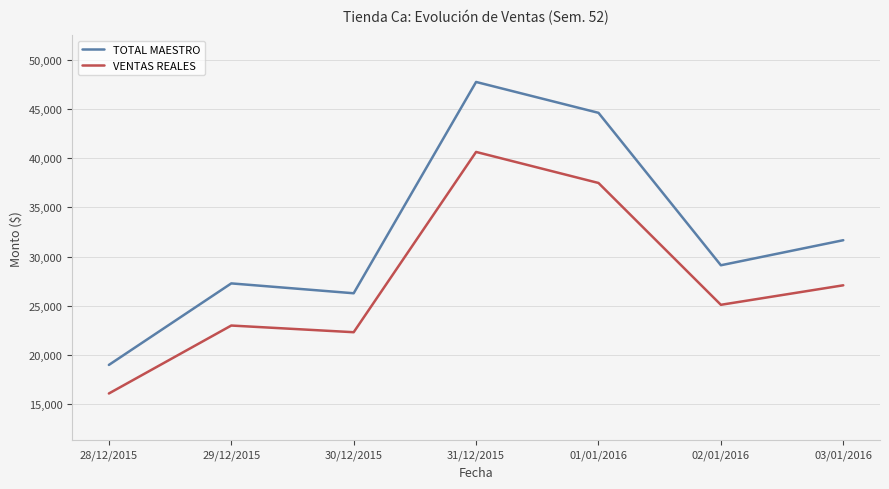

Is it true that VENTAS REALES equals 12878.1 at 30/12/2015?

False